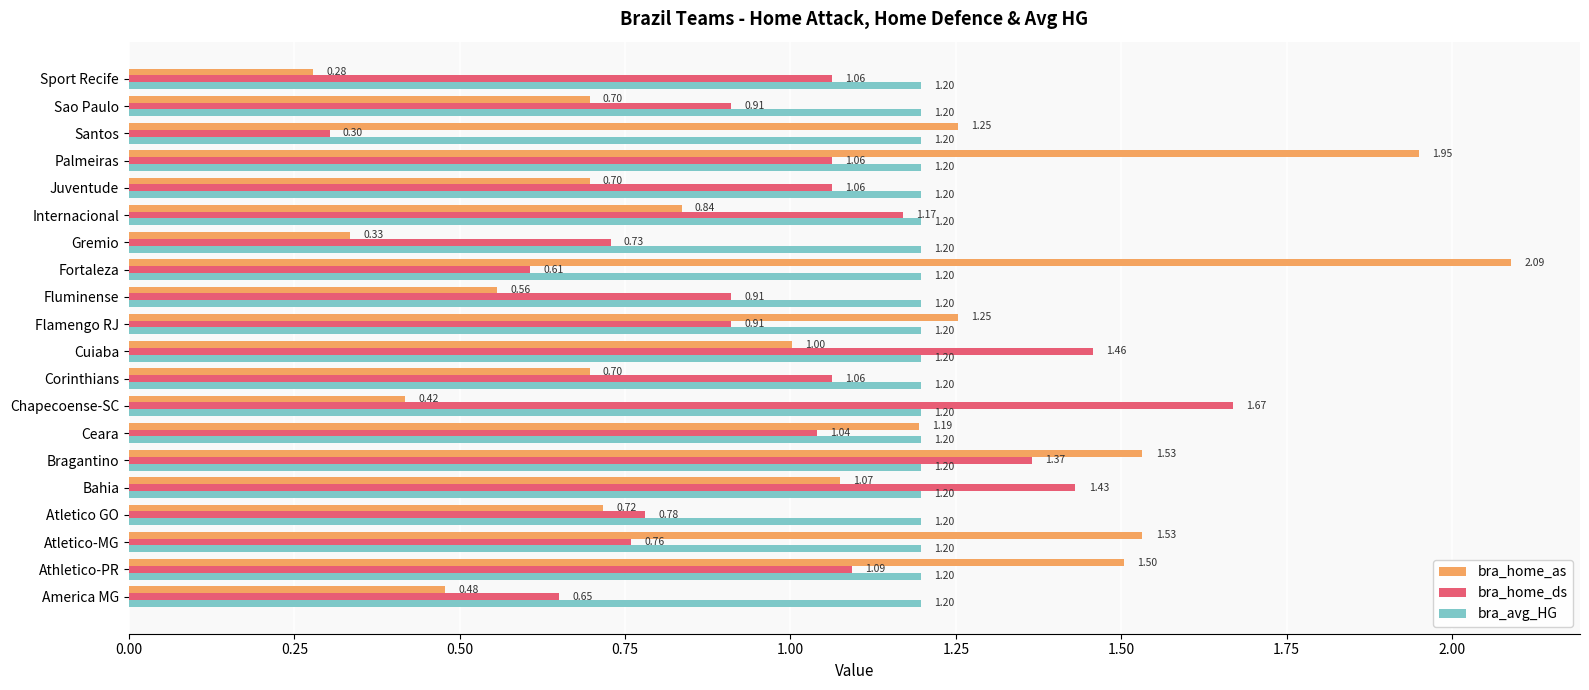

What is the sum of the bra_avg_HG values at Athletico-PR and Juventude?

2.4